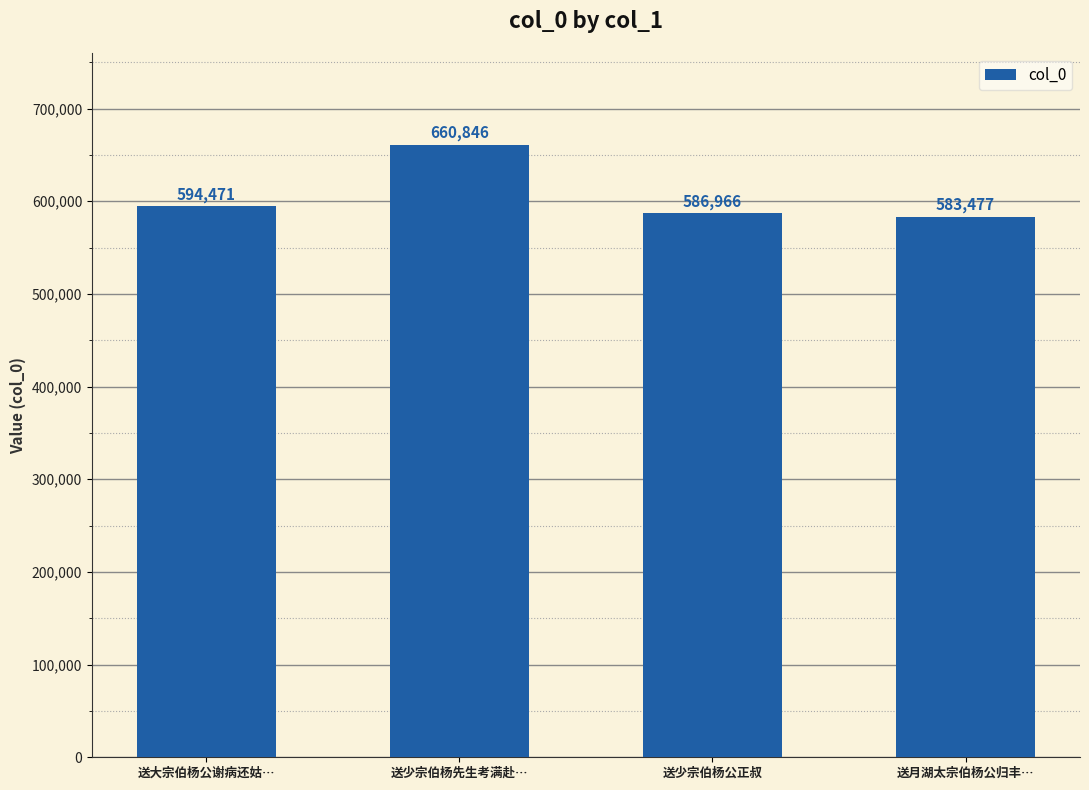

Between 送大宗伯杨公谢病还姑… and 送月湖太宗伯杨公归丰…, which is larger?

送大宗伯杨公谢病还姑…